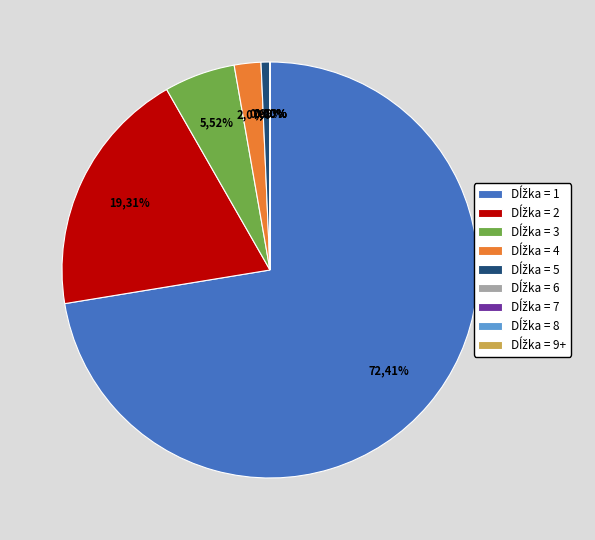

How many segments does this pie chart have?

9